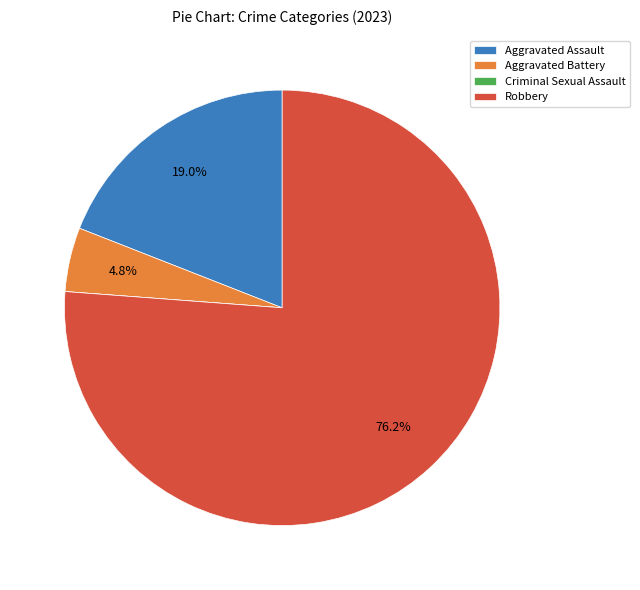

Does Robbery represent more than half of the total?

Yes